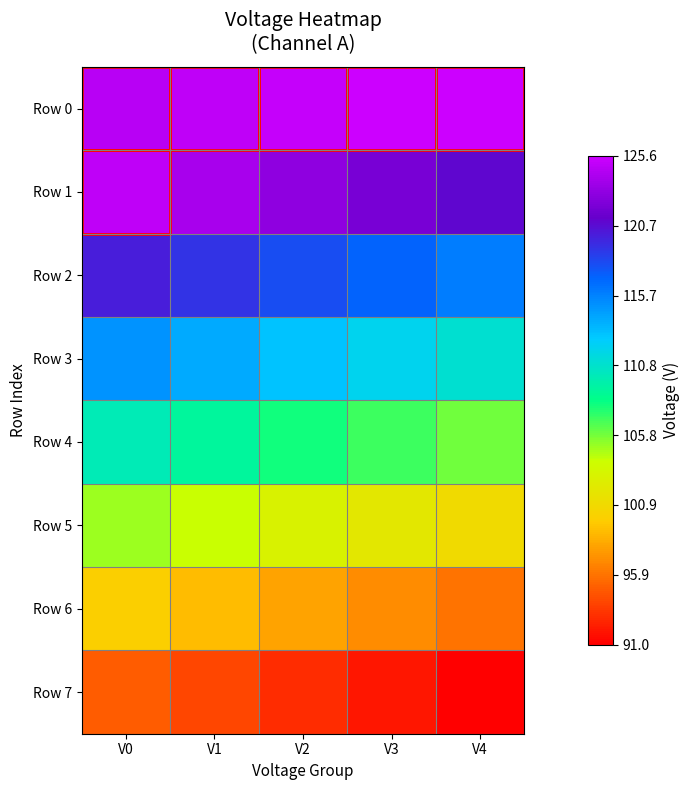

At which category is the sum across all series the highest?

V0